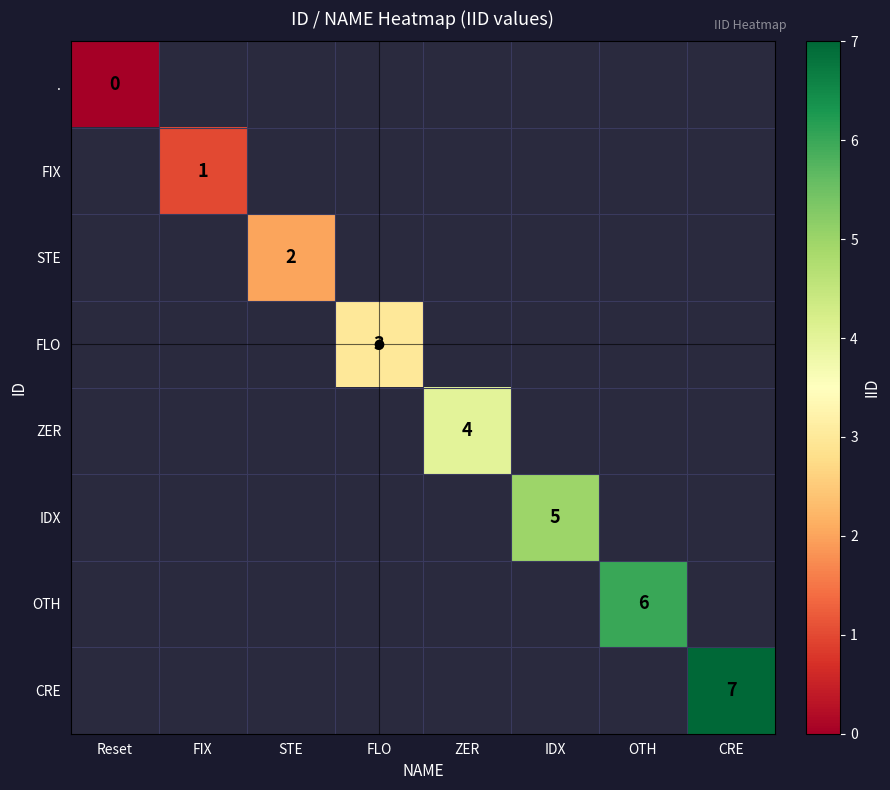

Which series has the widest spread of values?

.